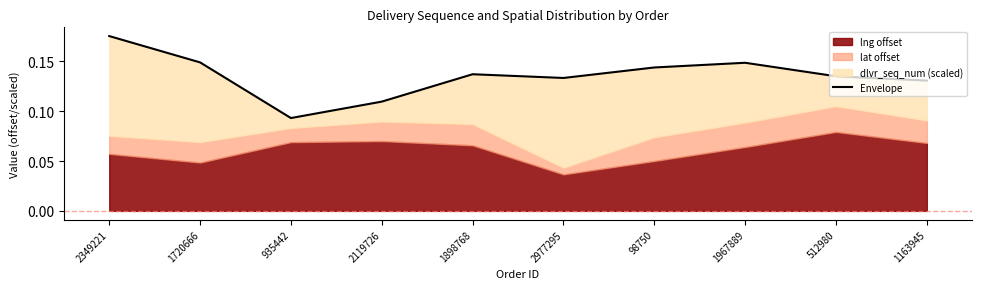

What is the label of the 9th point from the left?

512980